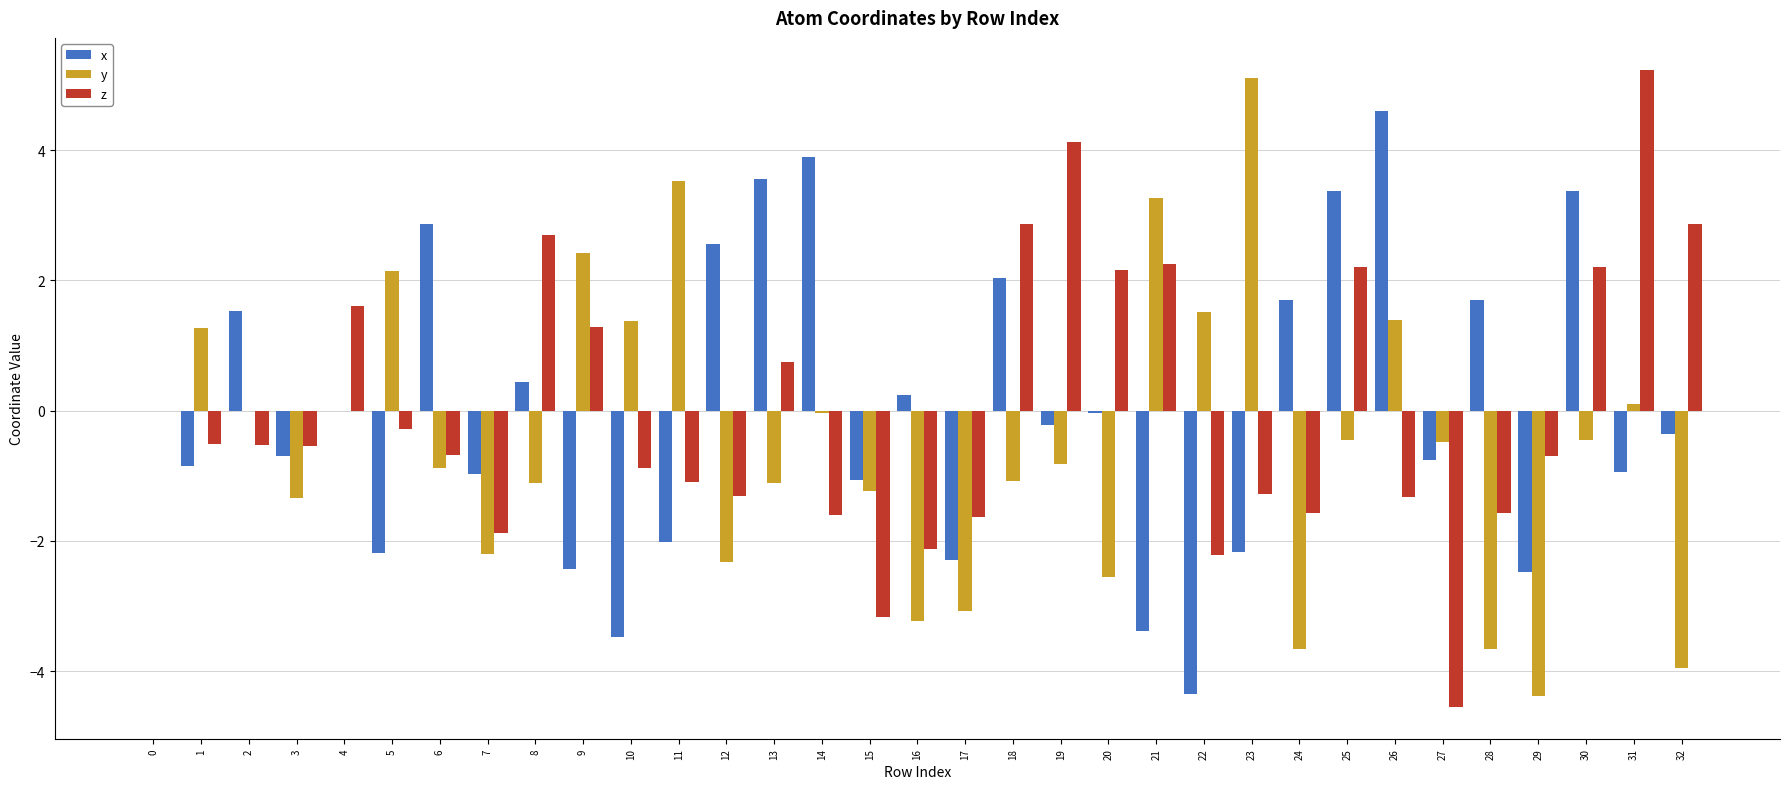

What is the sum of all x values?

1.2